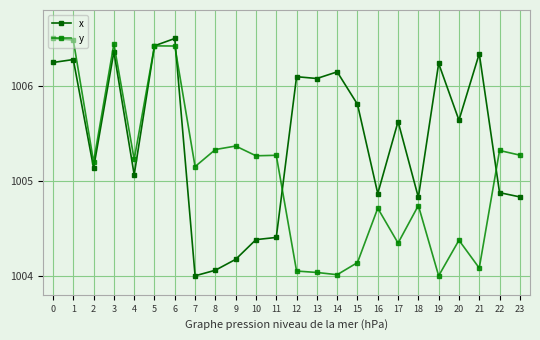

How many series are shown in this chart?

2